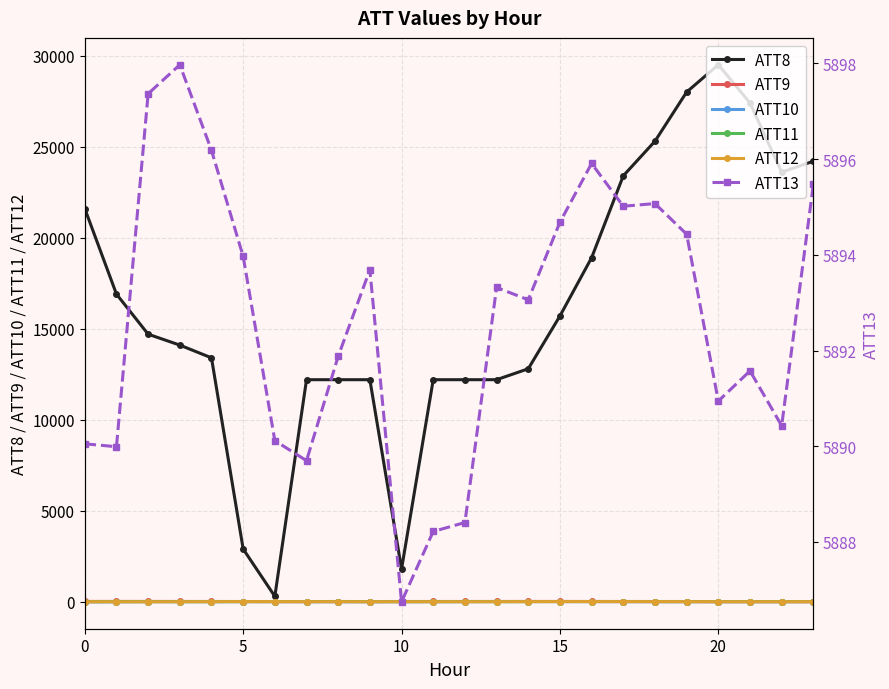

After their last crossing, which series has the higher values: ATT9 or ATT11?

ATT11